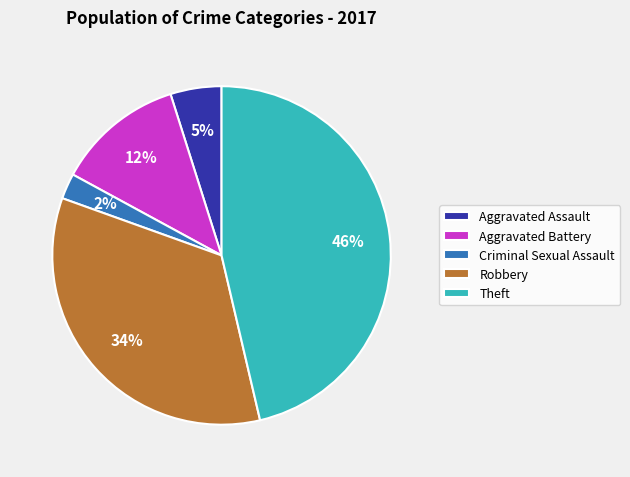

Is it true that Robbery is 34% of the pie?

True